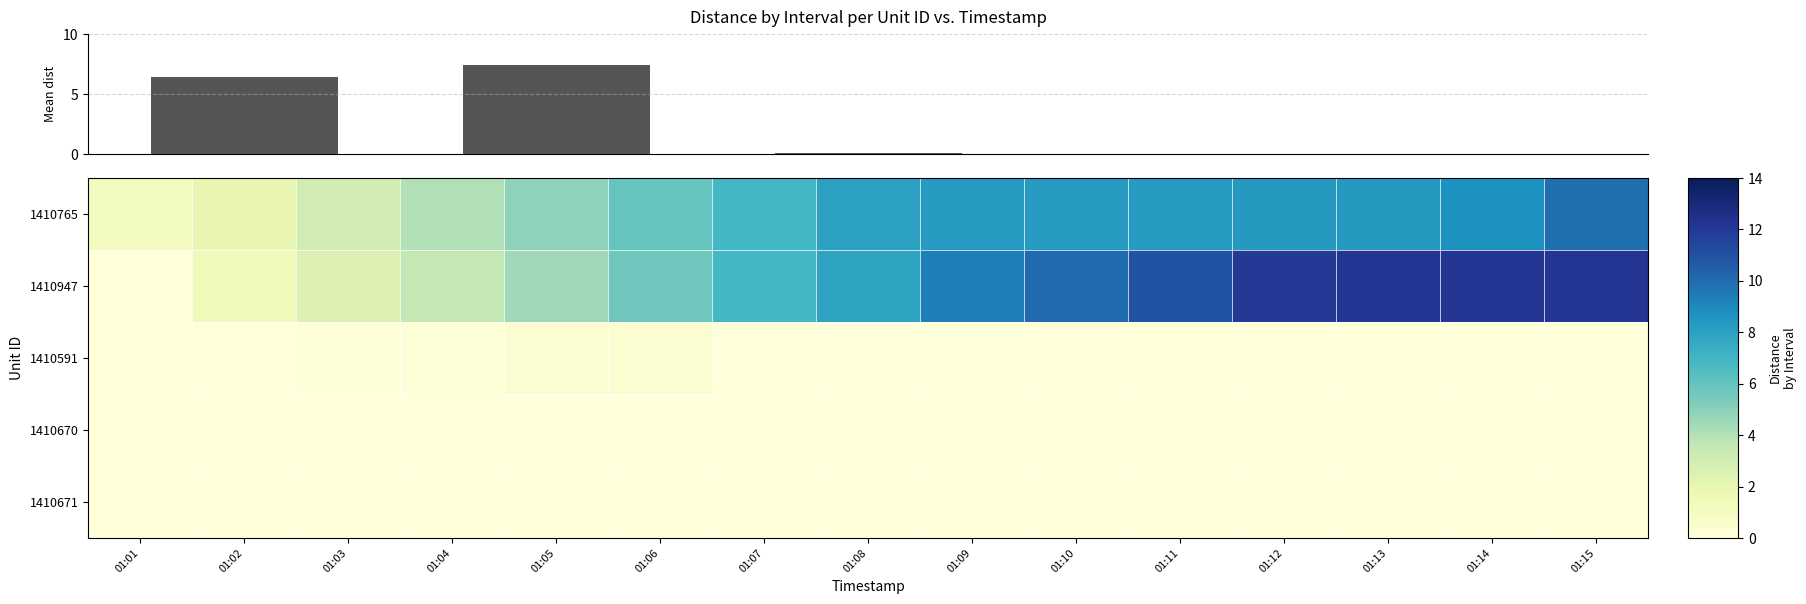

Reading right to left, extract all data points from this chart.

1410765: 01:15=9.9	01:14=8.7	01:13=8.3	01:12=8.3	01:11=8.3	01:10=8.3	01:09=8.3	01:08=8.0	01:07=6.9	01:06=5.9	01:05=4.9	01:04=4.0	01:03=3.0	01:02=2.0	01:01=1.1
1410947: 01:15=12.2	01:14=12.1	01:13=12.1	01:12=12.1	01:11=10.9	01:10=10.0	01:09=9.3	01:08=7.9	01:07=6.9	01:06=5.7	01:05=4.4	01:04=3.6	01:03=2.6	01:02=1.4	01:01=0.0
1410591: 01:15=0.0	01:14=0.0	01:13=0.0	01:12=0.0	01:11=0.0	01:10=0.0	01:09=0.0	01:08=0.0	01:07=0.1	01:06=0.4	01:05=0.4	01:04=0.1	01:03=0.1	01:02=0.1	01:01=0.0
1410670: 01:15=0.0	01:14=0.0	01:13=0.0	01:12=0.0	01:11=0.0	01:10=0.0	01:09=0.0	01:08=0.0	01:07=0.0	01:06=0.0	01:05=0.0	01:04=0.0	01:03=0.0	01:02=0.0	01:01=0.0
1410671: 01:15=0.0	01:14=0.0	01:13=0.0	01:12=0.0	01:11=0.0	01:10=0.0	01:09=0.0	01:08=0.0	01:07=0.0	01:06=0.0	01:05=0.0	01:04=0.0	01:03=0.0	01:02=0.0	01:01=0.0